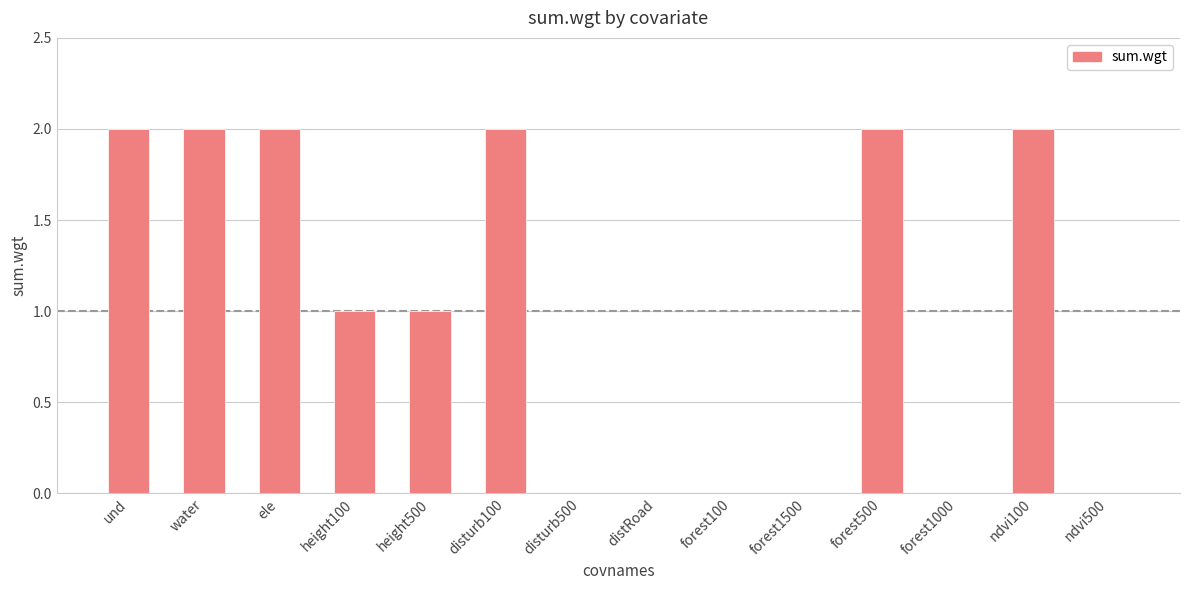

What is the sum of all values?

14